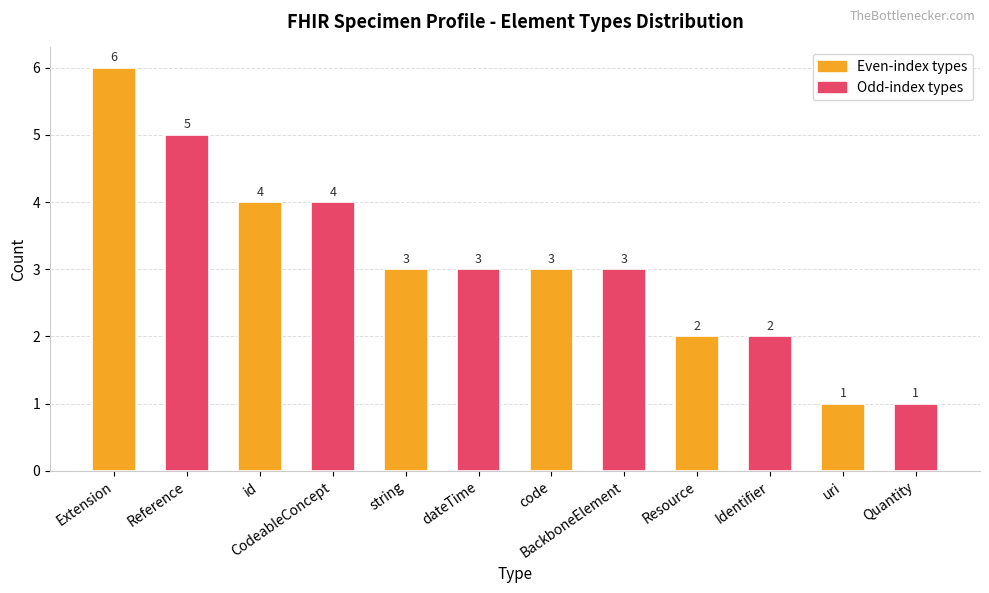

True or false: the data shows 6 at id.

False